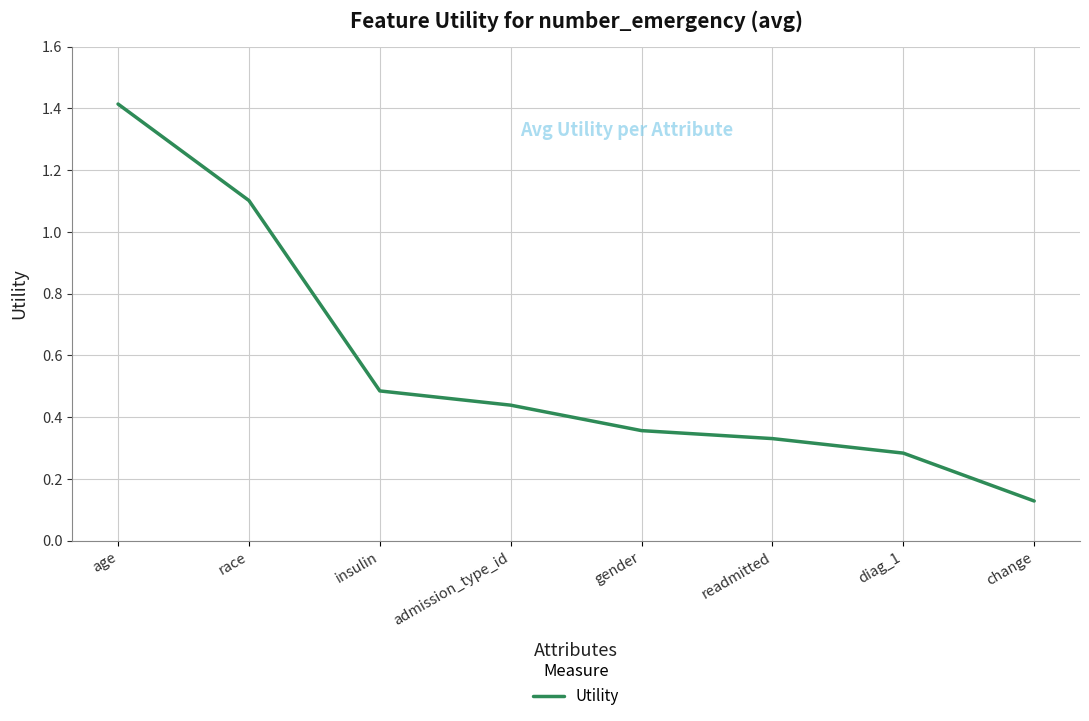

What is the difference between the second highest and second lowest values?

0.8